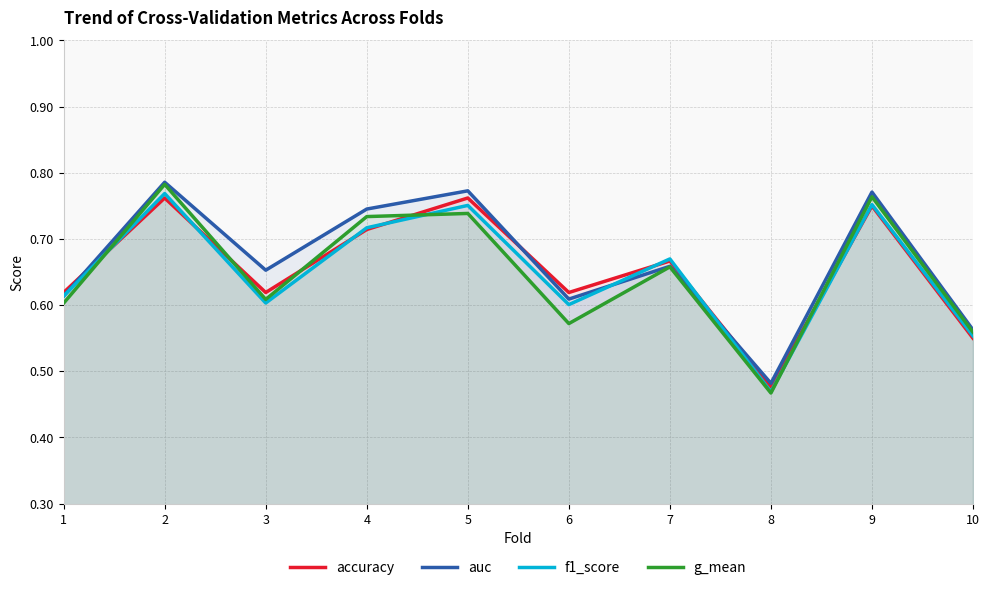

In f1_score, how many points are lower than both neighbors (excluding endpoints)?

3